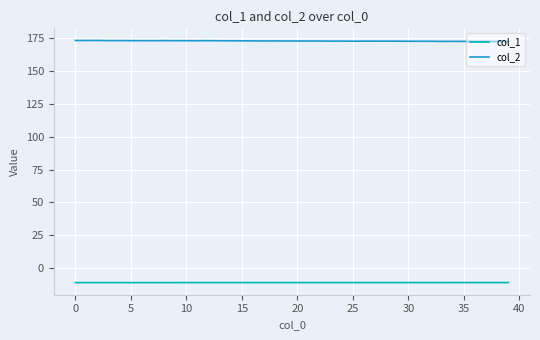

Rank the series by their maximum value, from lowest to highest.

col_1, col_2